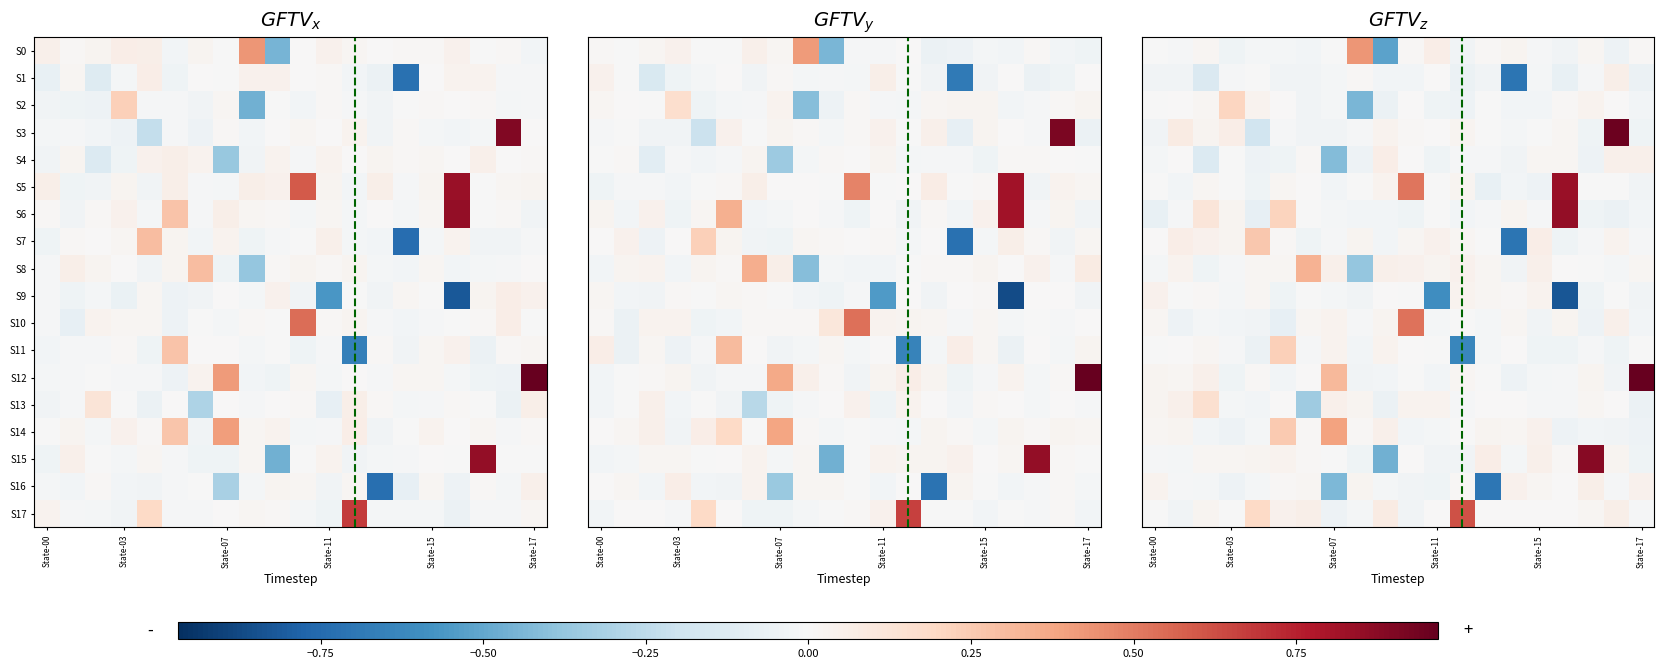

Between State-07 and State-15, which is larger?

State-07